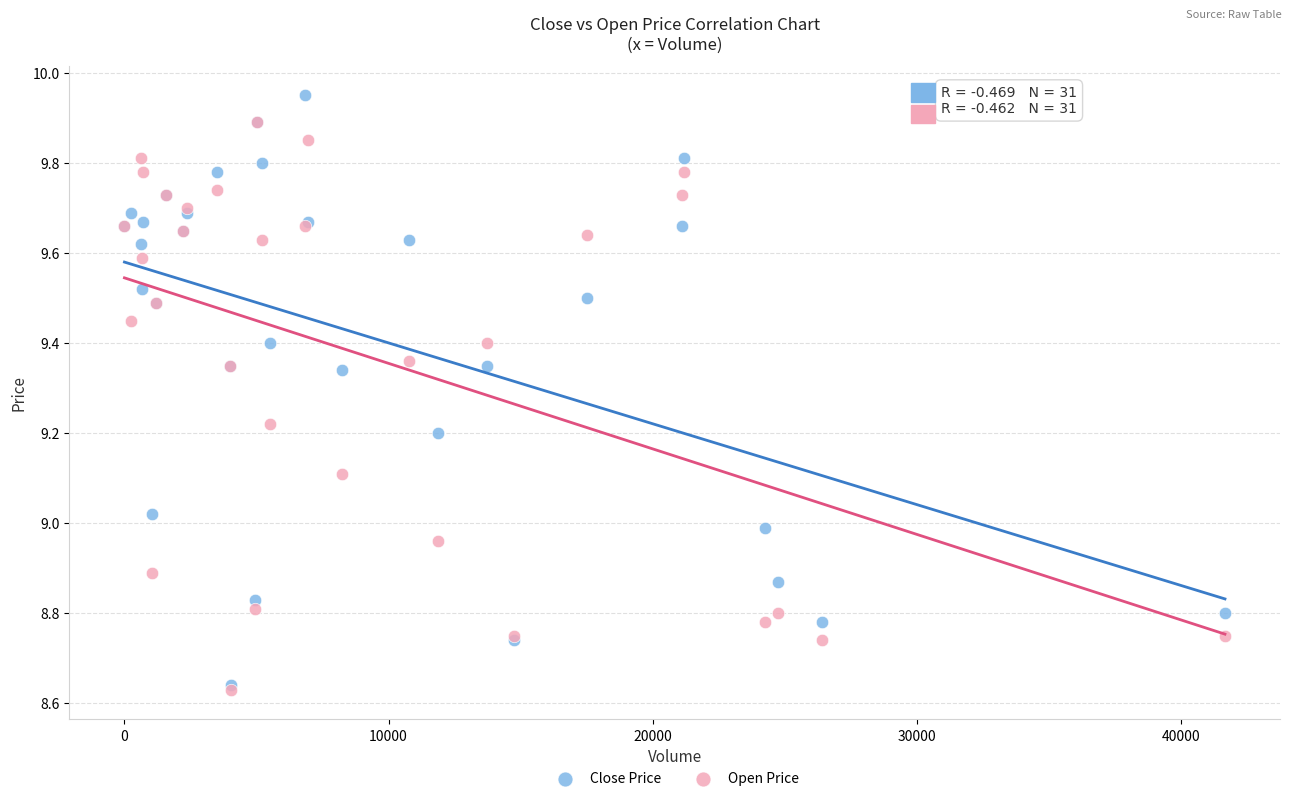

What are all the series names shown in the legend?

Close Price, Open Price